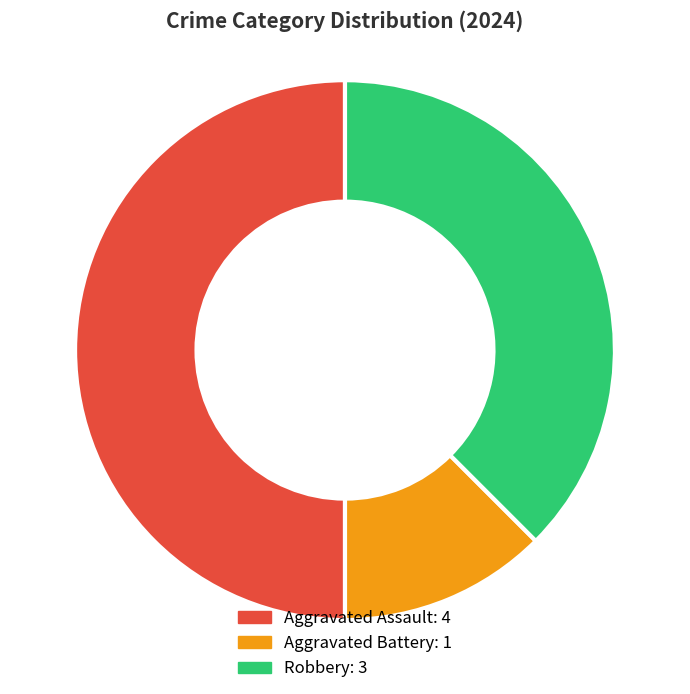

Does Aggravated Battery account for over 50% of the chart?

No